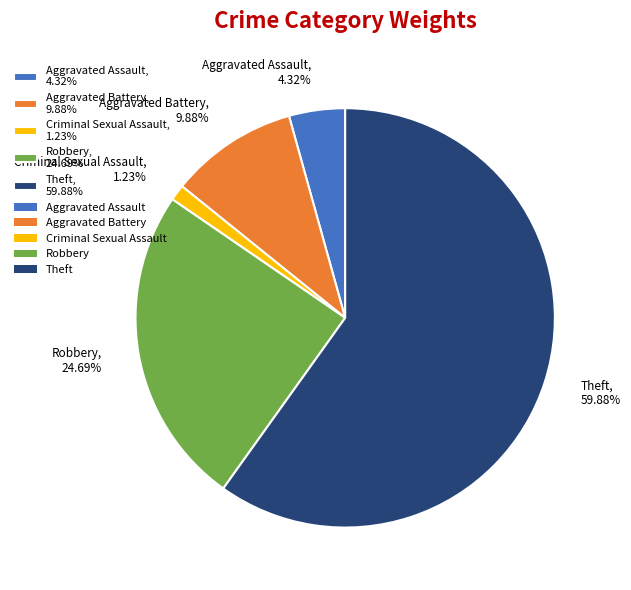

How many slices are in this pie chart?

5